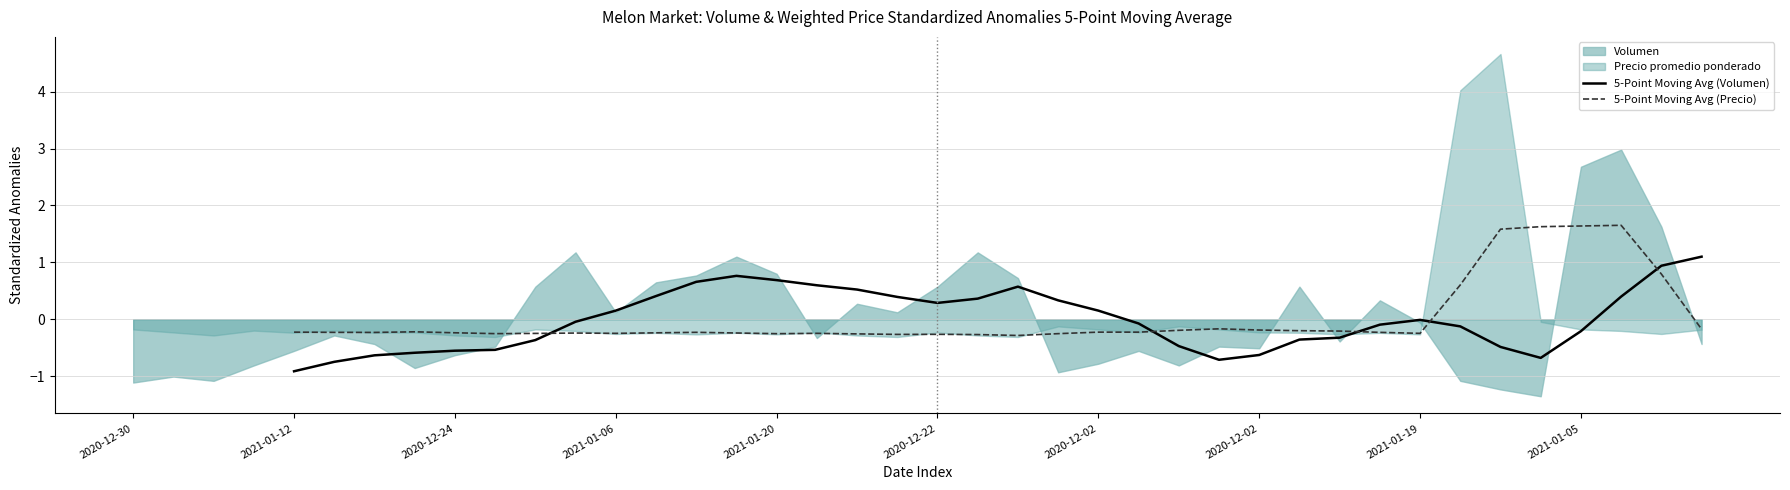

How many values in the 5-Point Moving Avg (Precio) series are below 0?

30